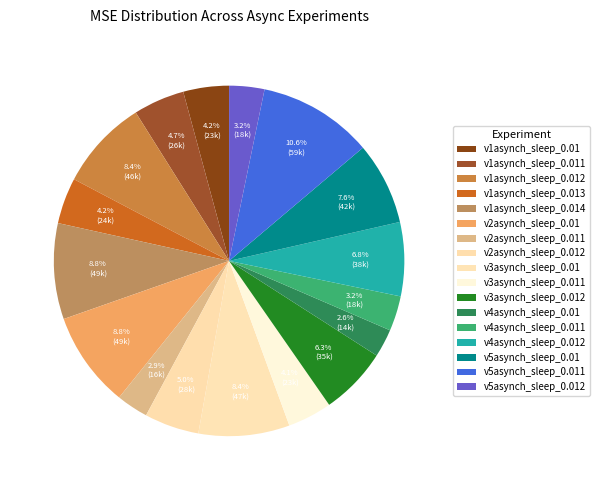

How many segments does this pie chart have?

17